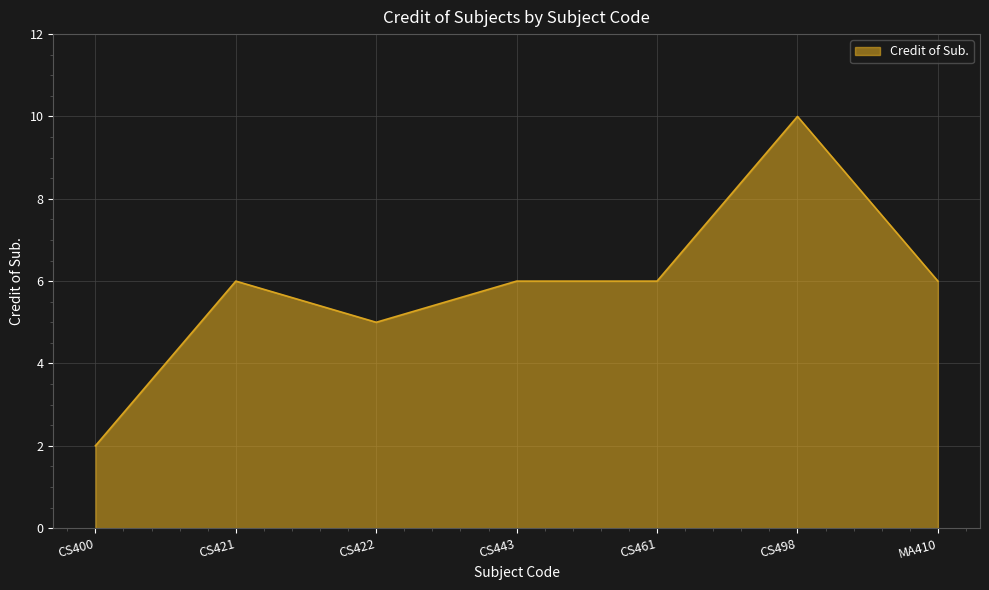

Where is the first local minimum?

CS422